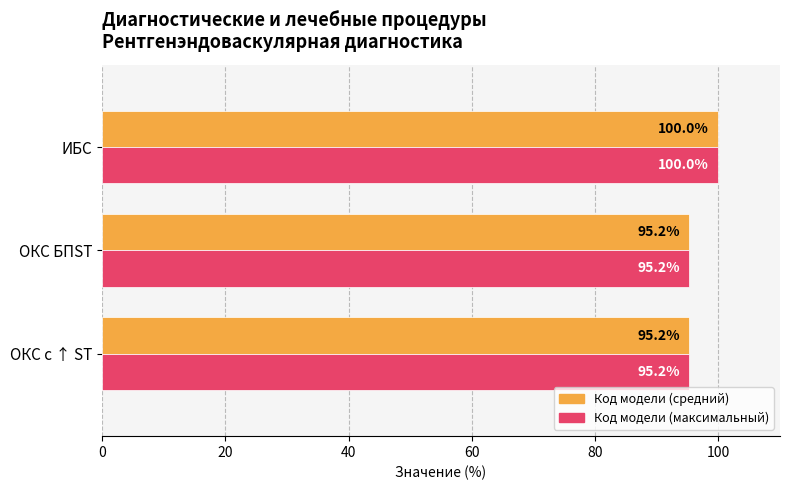

What is the greatest value displayed?

100.0